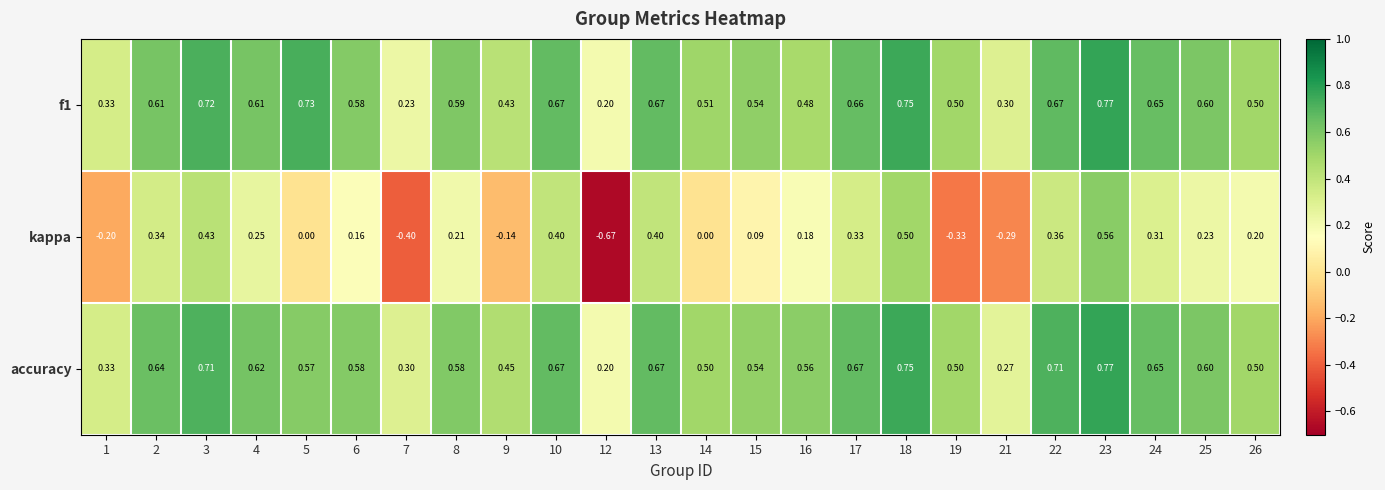

Which series has the largest total across all categories?

accuracy